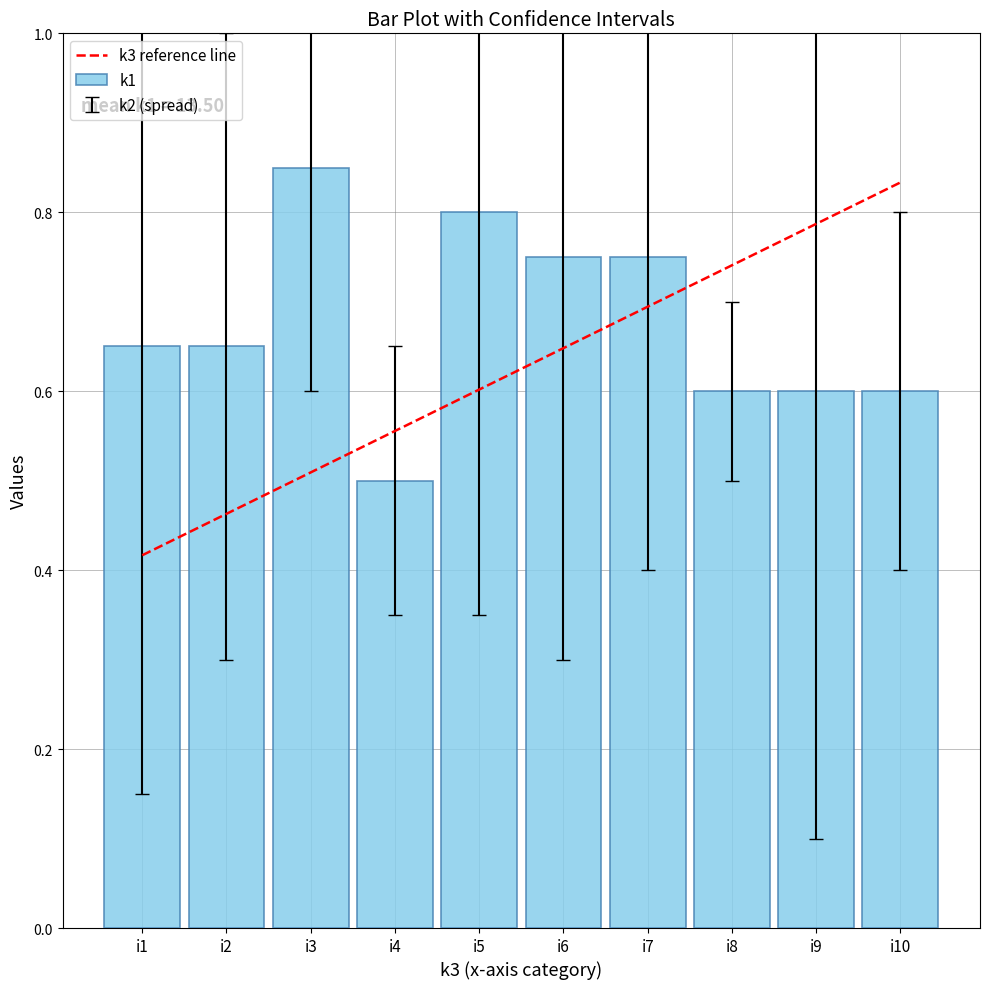

How many values are between 0 and 1?

10